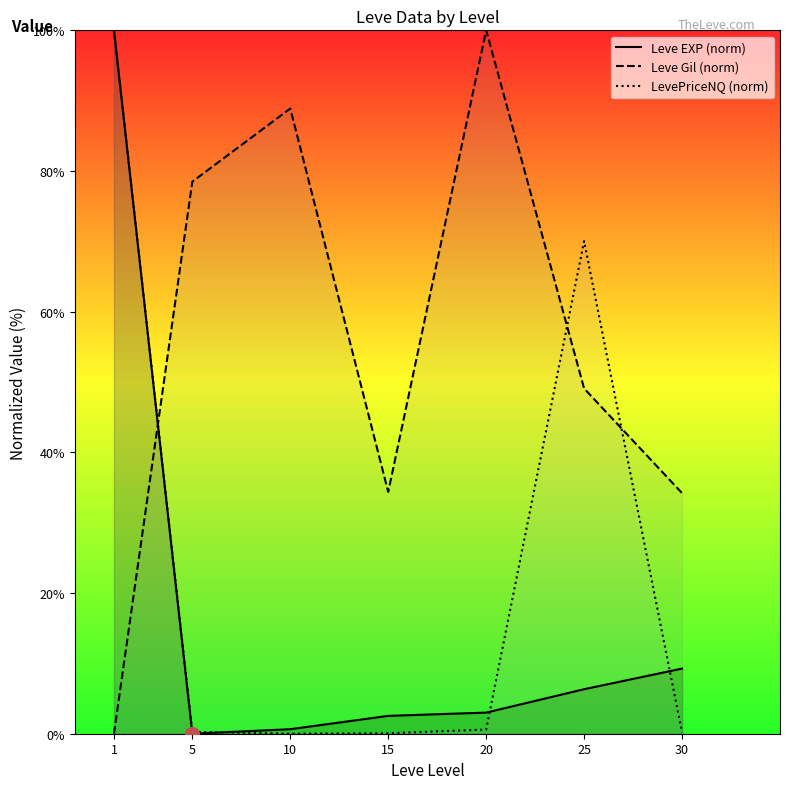

At which category does the chart reach its peak across all series?

1